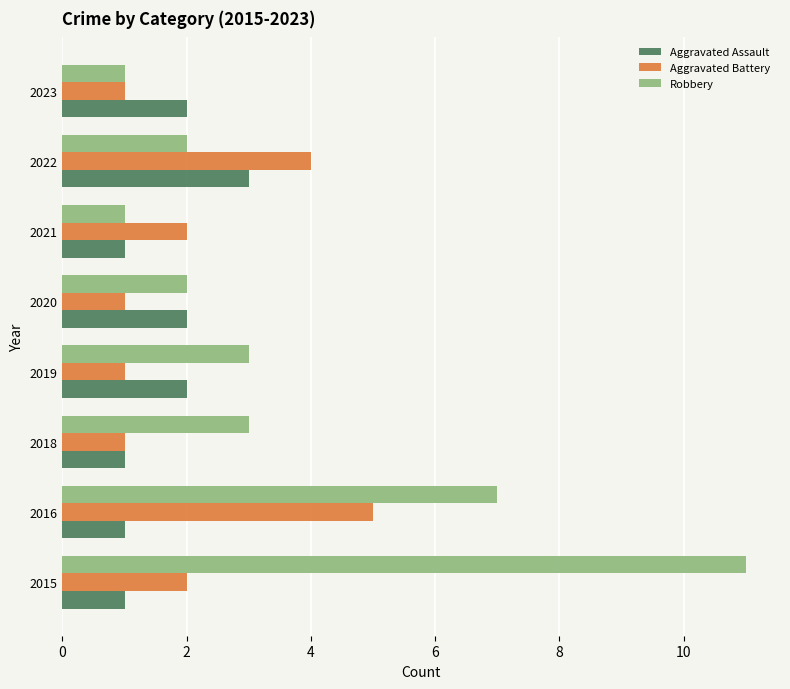

How many Aggravated Assault values are between 1 and 2?

7